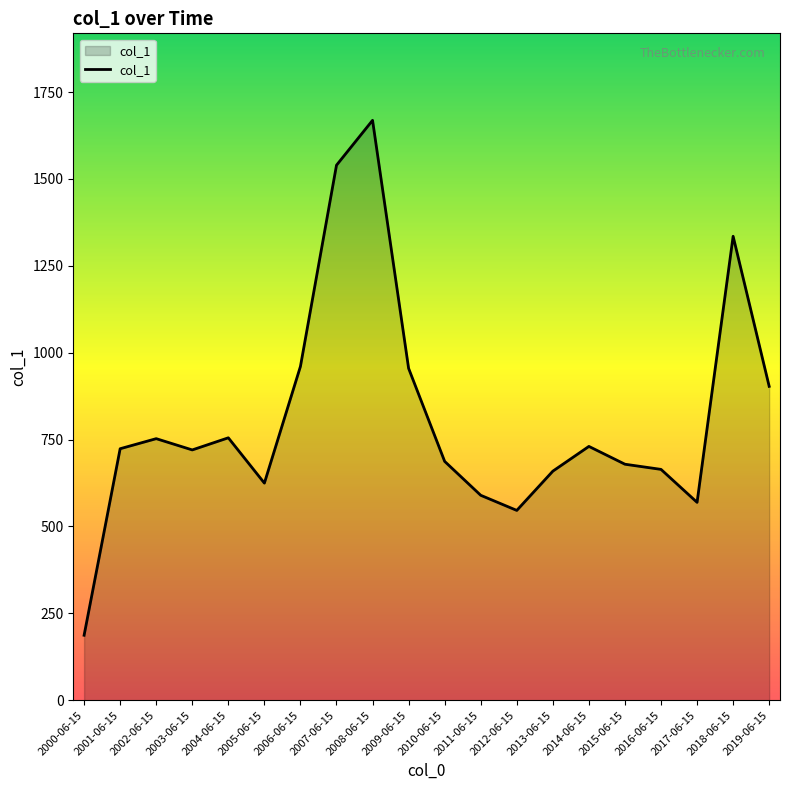

What is the difference between the values at 2013-06-15 and 2012-06-15?

113.0